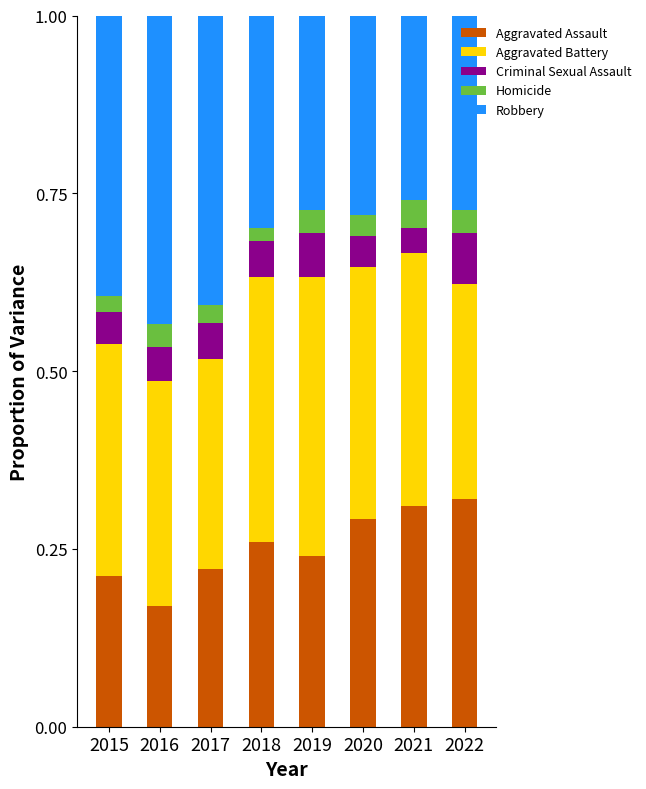

What is the sum of all Aggravated Assault values?

2.0